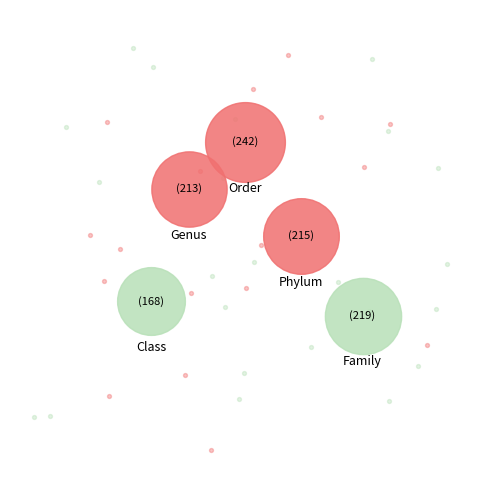

To the nearest percent, what portion does Phylum represent?

20%